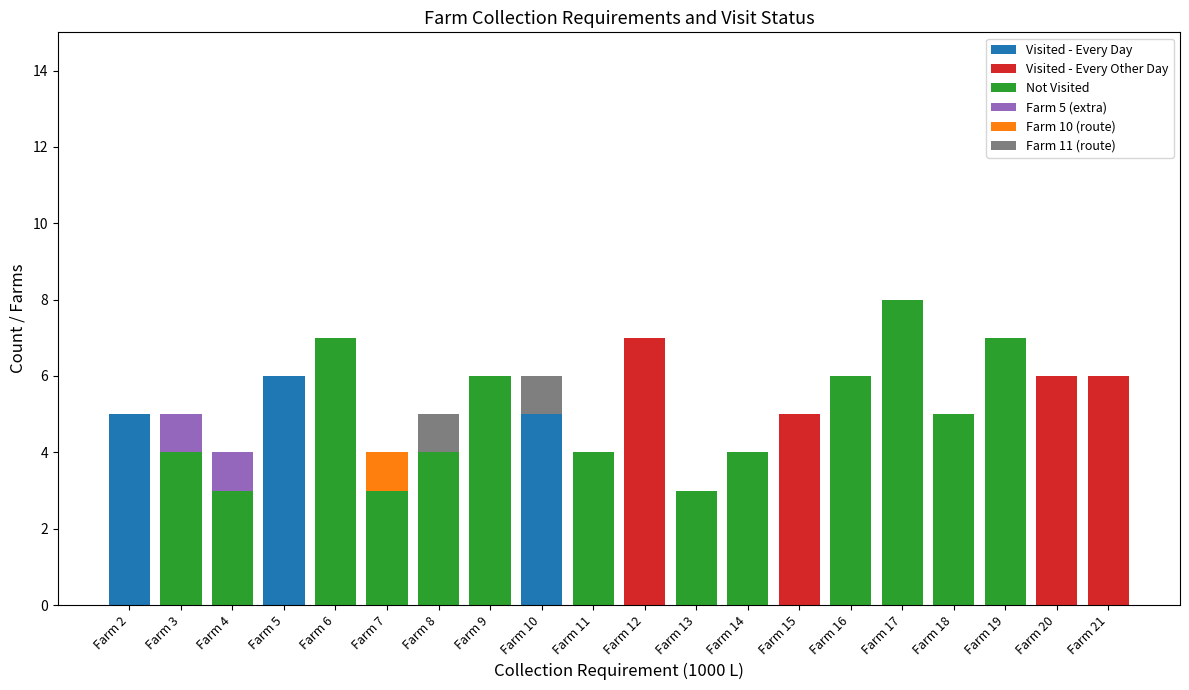

Count the number of categories in the chart.

20